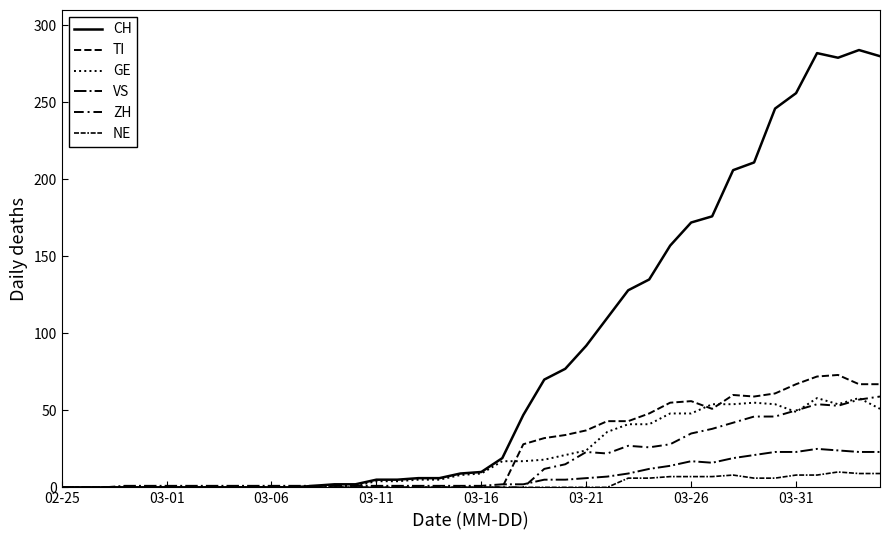

Which series has the widest spread of values?

CH